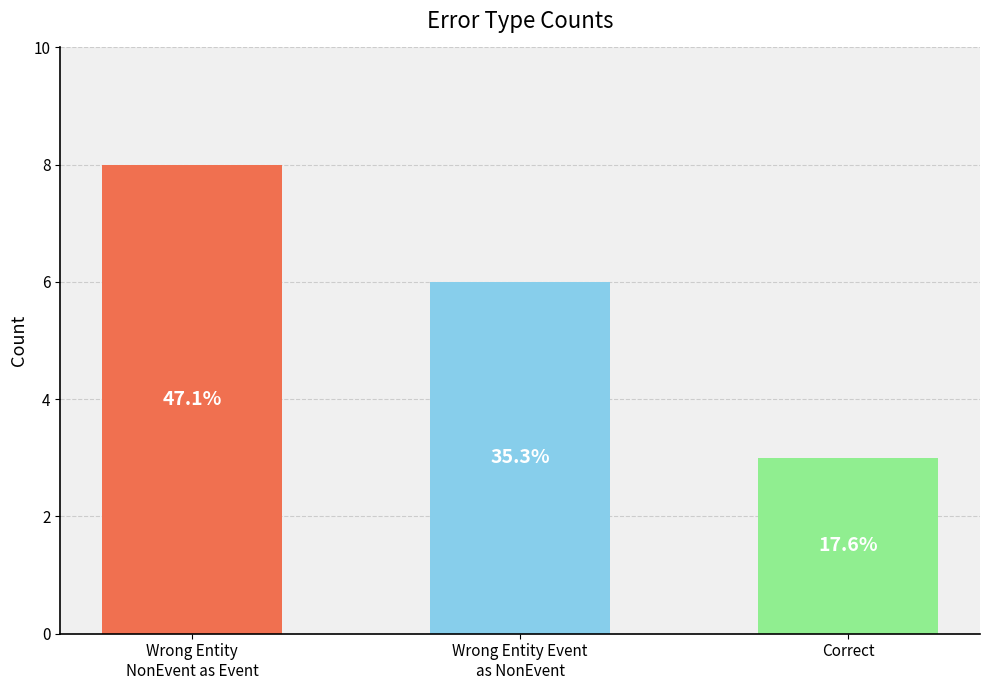

Which category has the highest value across all series?

Wrong Entity
NonEvent as Event